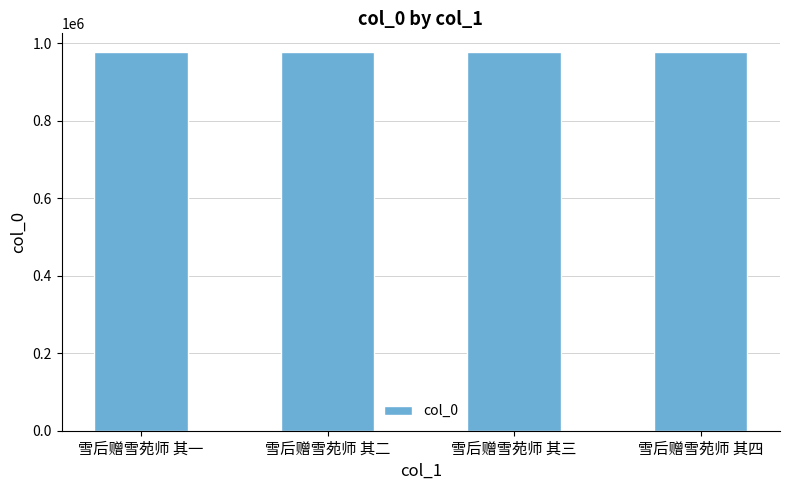

What is the label of the 1st bar from the right?

雪后赠雪苑师 其四